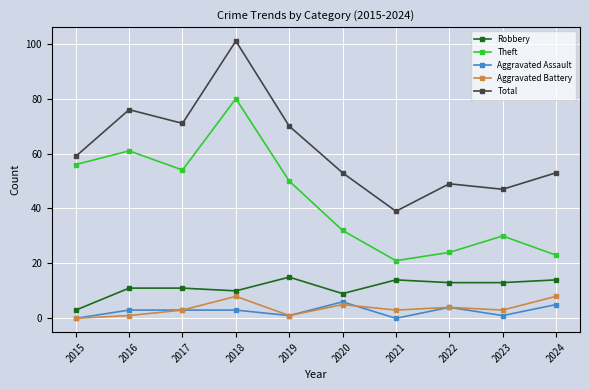

True or false: Total and Theft intersect in this chart.

False